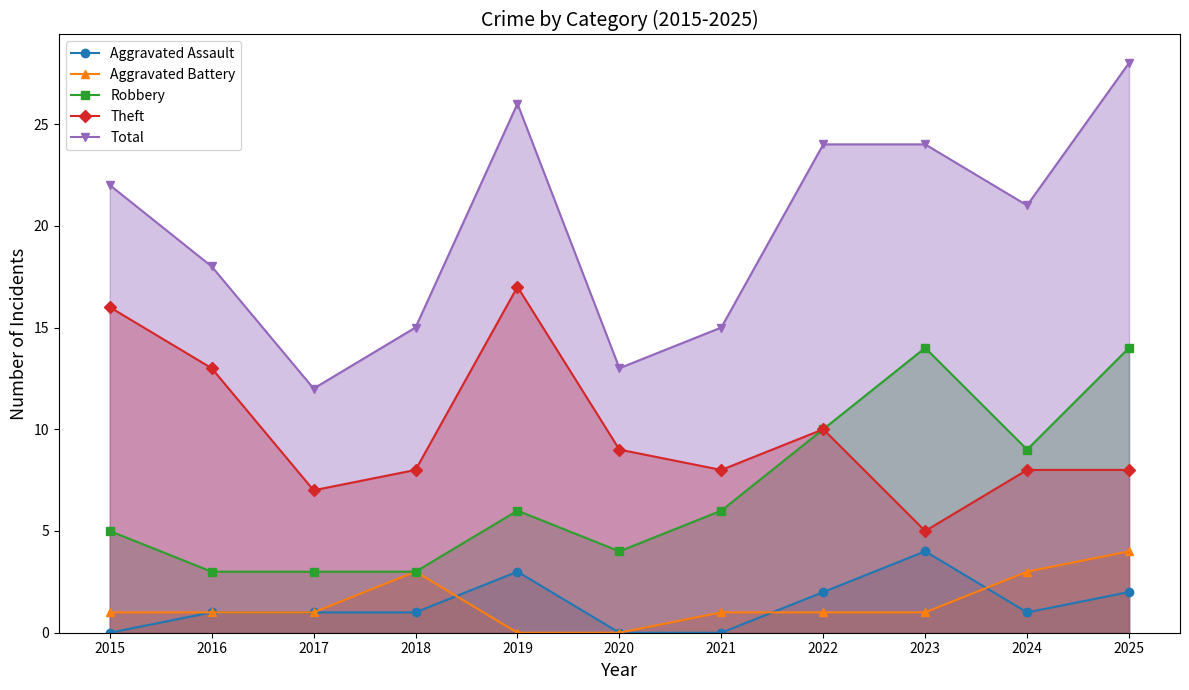

Which label corresponds to the largest value in the chart?

2025